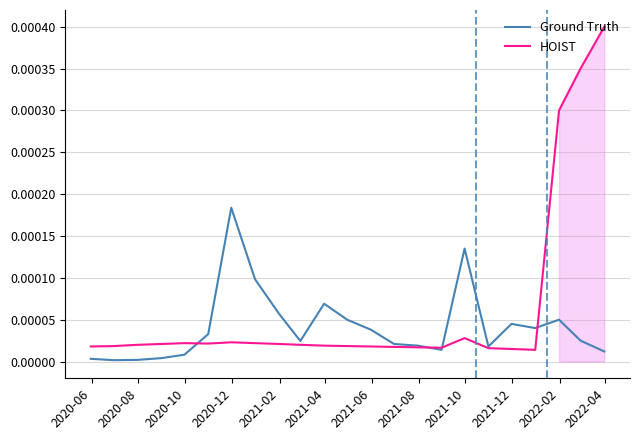

True or false: Ground Truth and HOIST intersect in this chart.

True